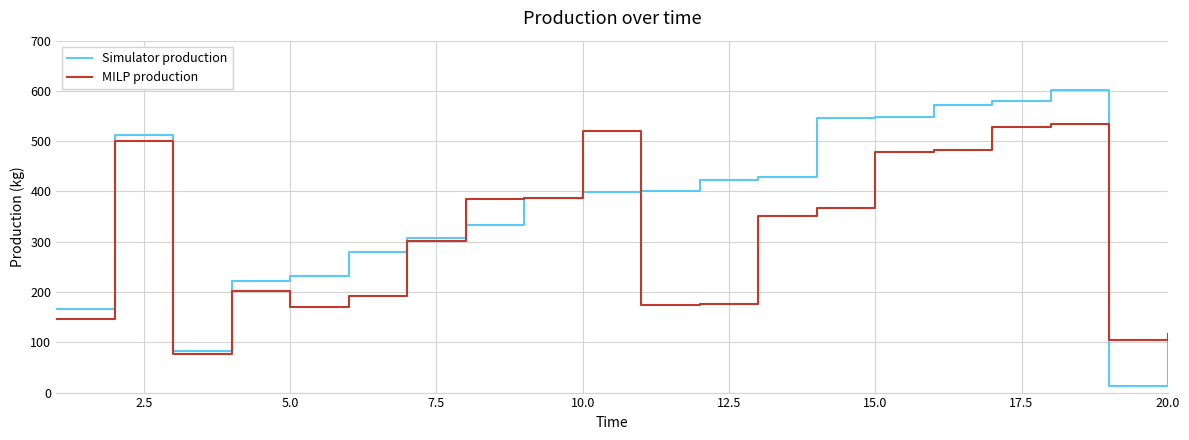

What is the minimum value shown in the chart?

14